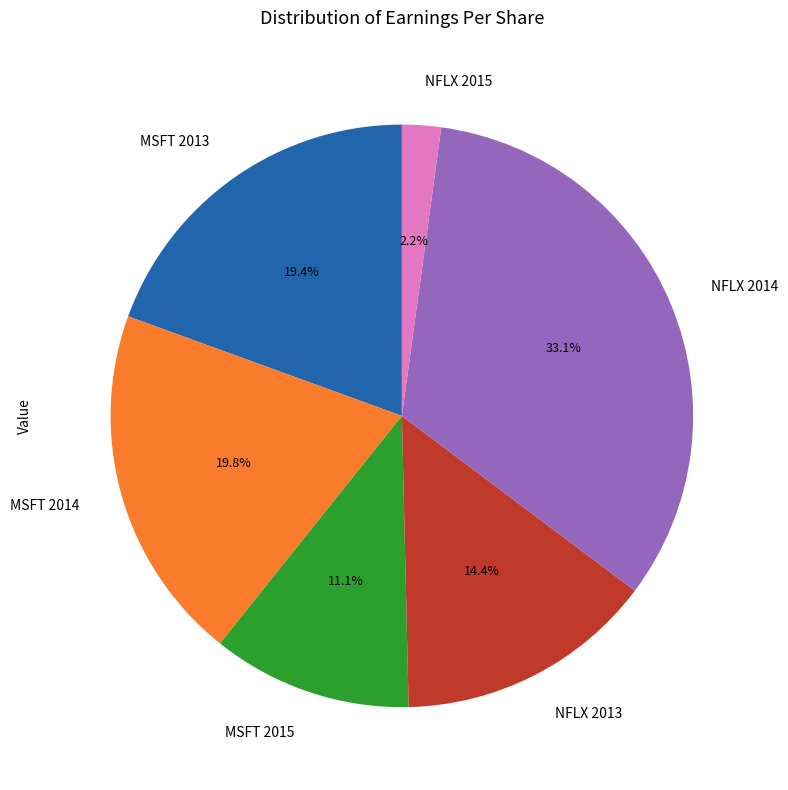

Does NFLX 2014 represent more than half of the total?

No